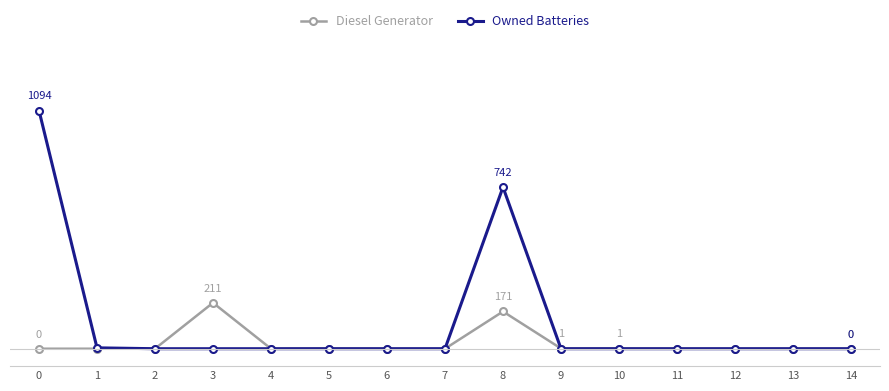

What is the difference between the maximum and minimum values in the Owned Batteries series?

1094